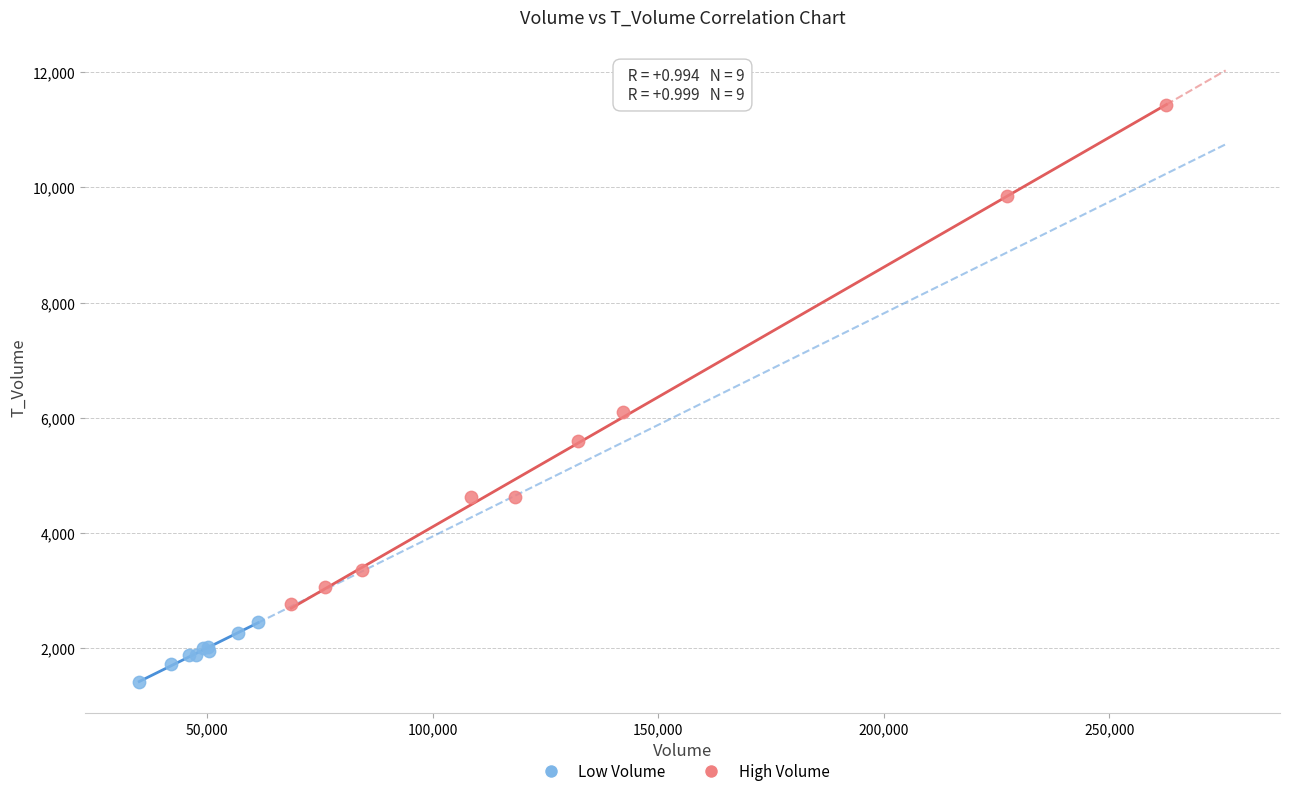

Which series contains the highest Y value?

High Volume